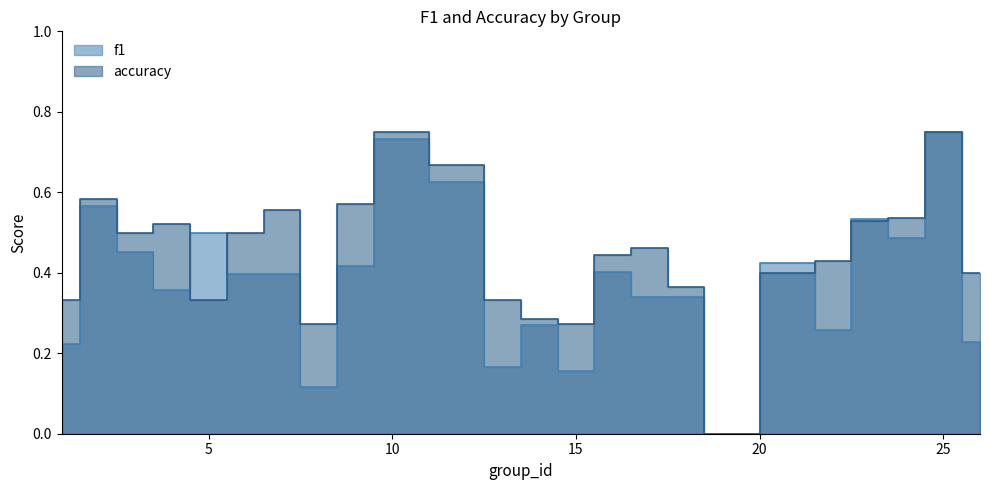

True or false: f1 has a value of 0.6 at 2.

True